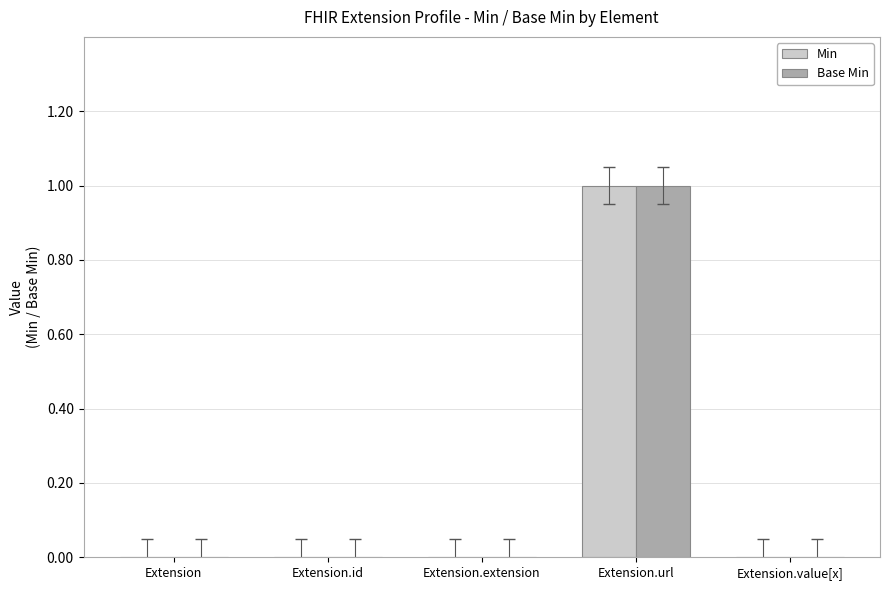

Count the number of data series in this chart.

2